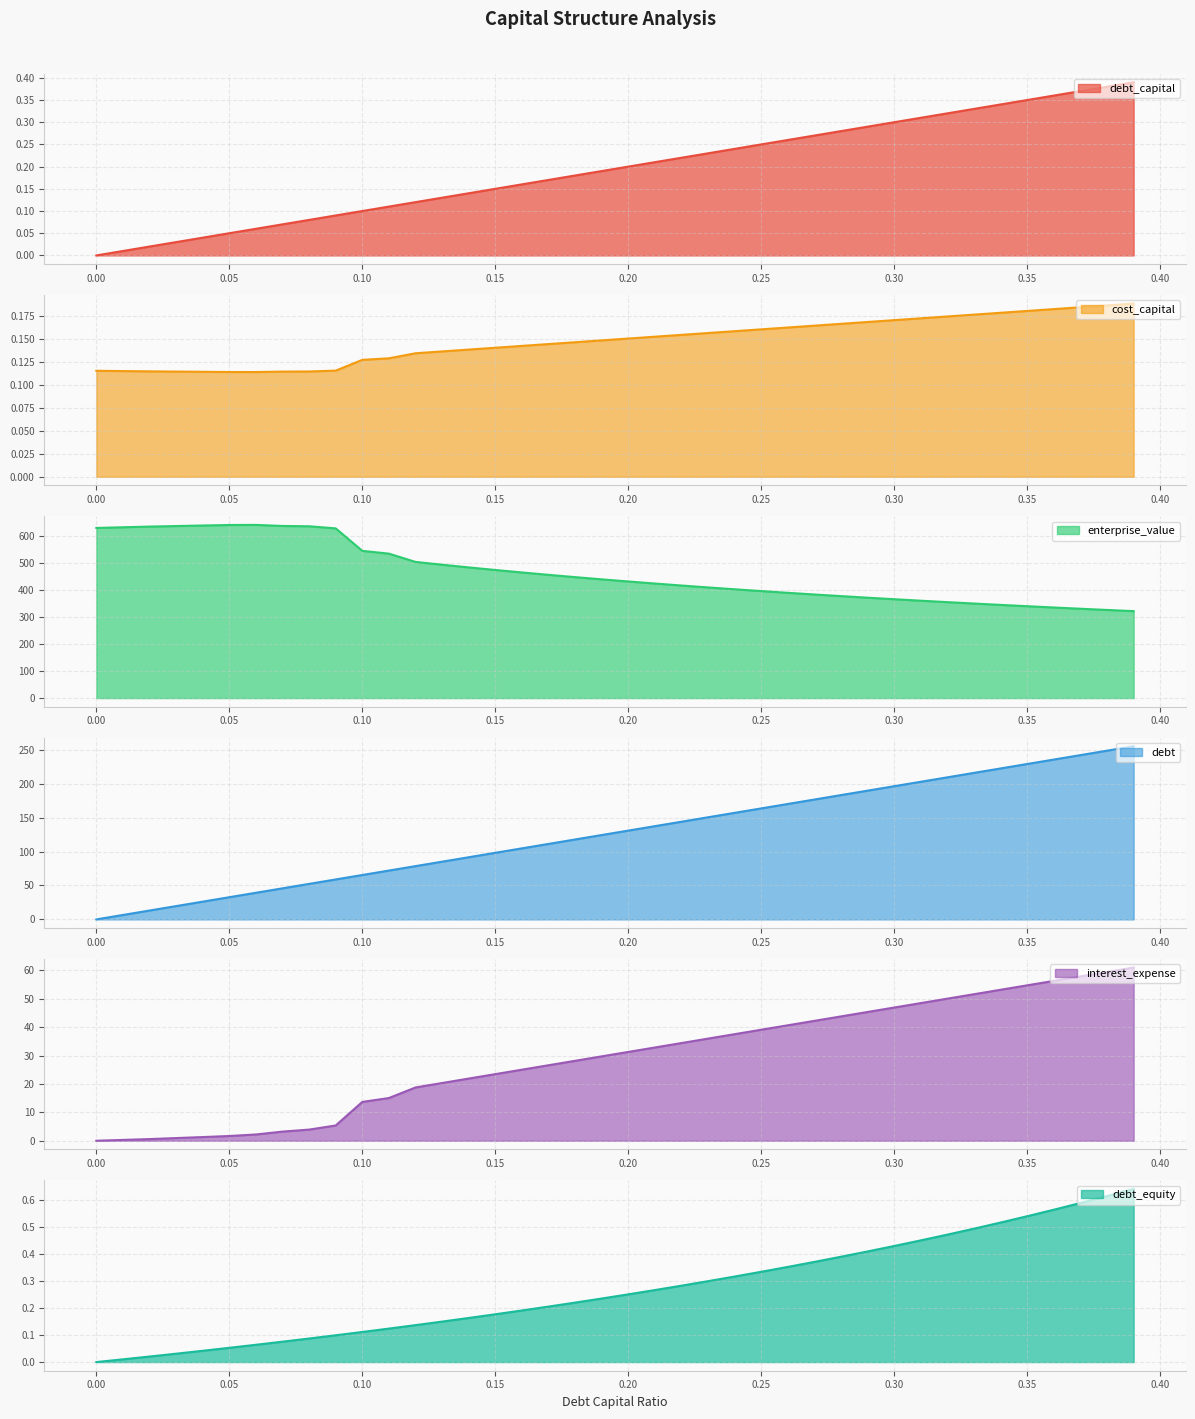

What is the difference between the maximum and minimum values in the cost_capital series?

0.1